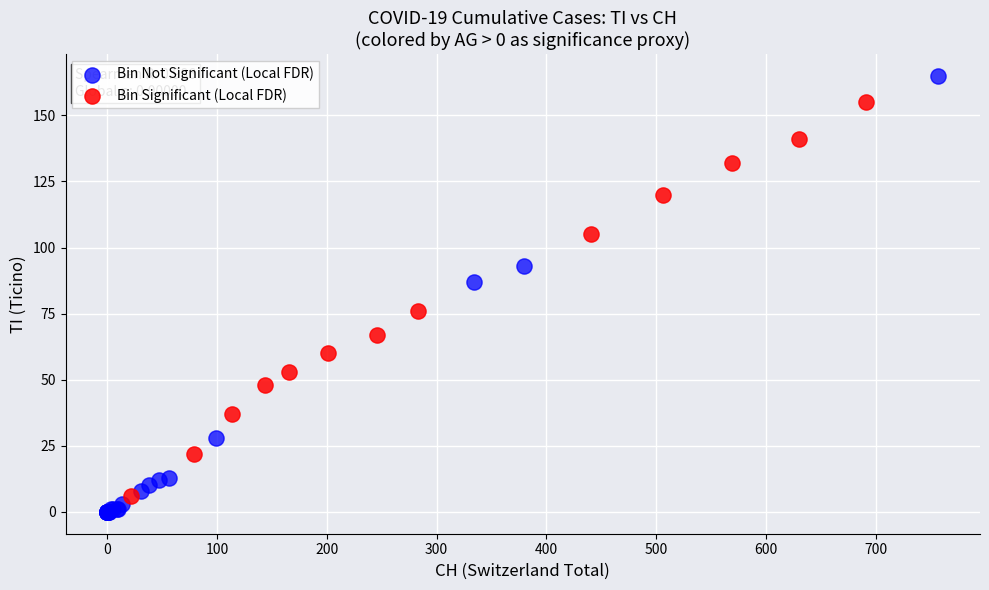

Which series reaches the maximum Y coordinate?

Bin Not Significant (Local FDR)